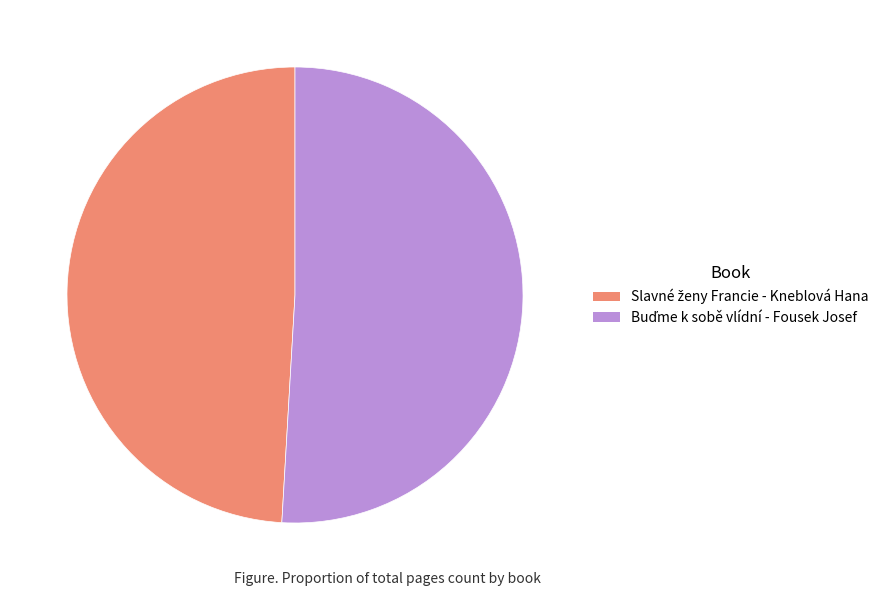

Is there a majority slice in this chart?

Yes